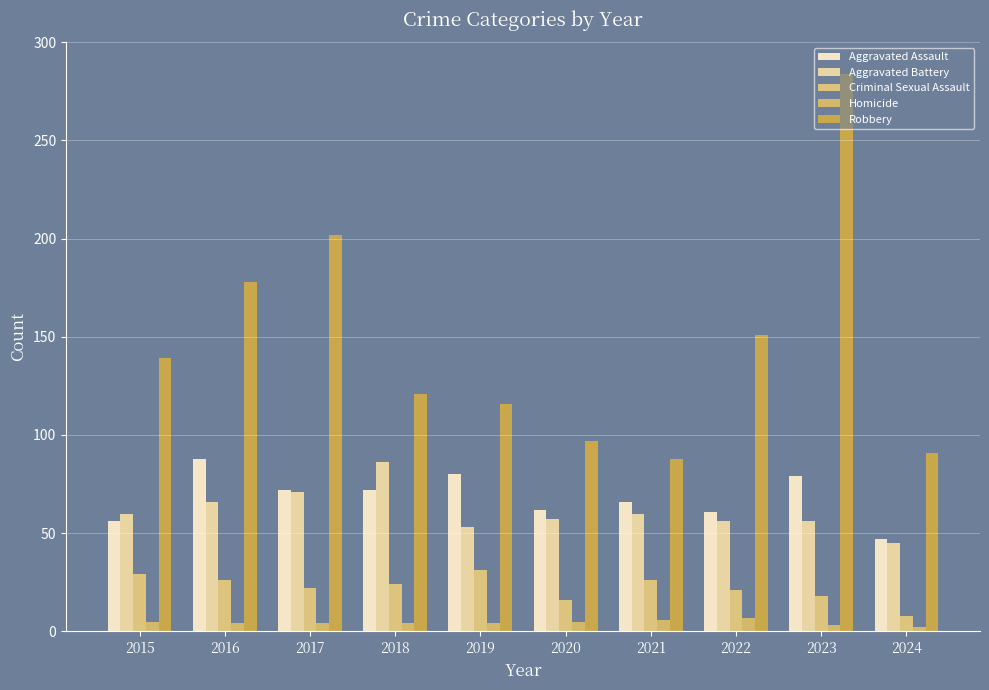

Reading left to right, list all the values displayed in this chart.

Aggravated Assault: 56	88	72	72	80	62	66	61	79	47
Aggravated Battery: 60	66	71	86	53	57	60	56	56	45
Criminal Sexual Assault: 29	26	22	24	31	16	26	21	18	8
Homicide: 5	4	4	4	4	5	6	7	3	2
Robbery: 139	178	202	121	116	97	88	151	284	91